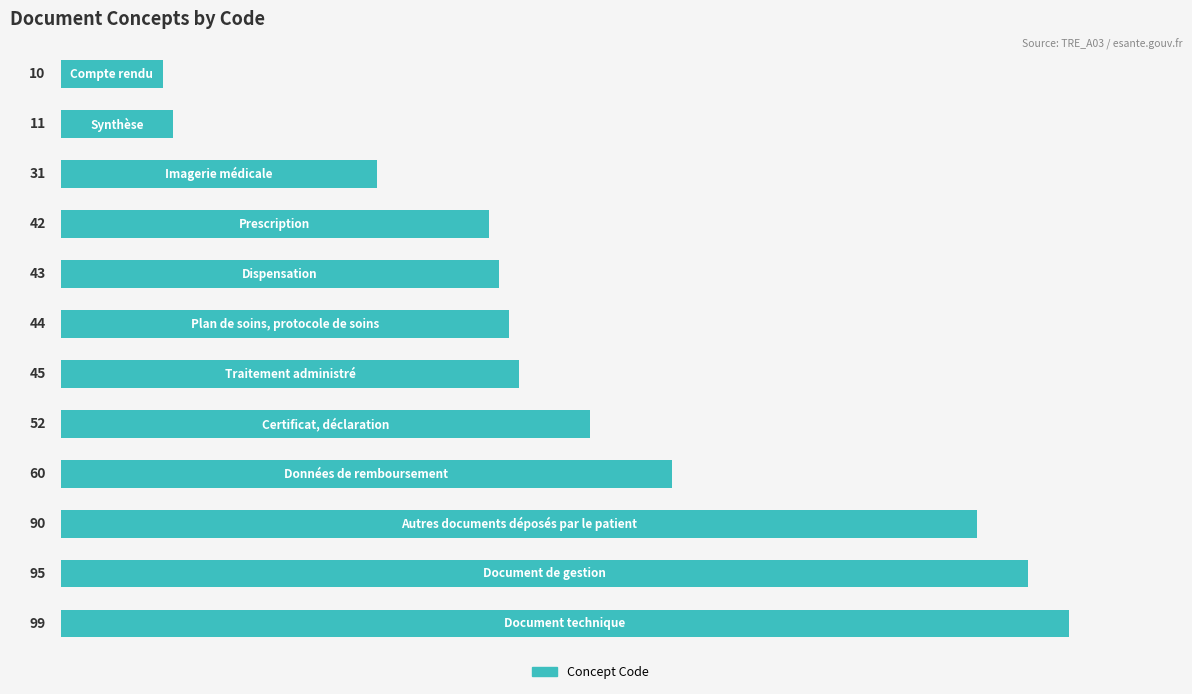

What is the value of the 7th bar from the top?

45